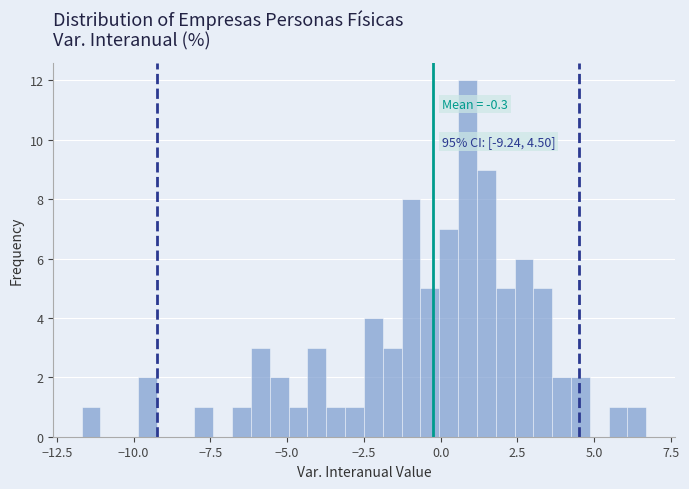

Around what value on the x-axis is the tallest bar? Give the approximate position of its centre, as read against the axis.

1.0